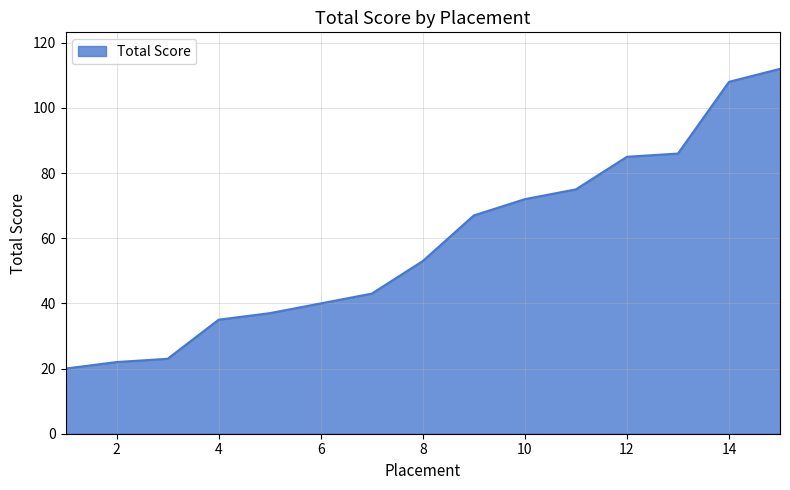

What is the greatest value displayed?

112